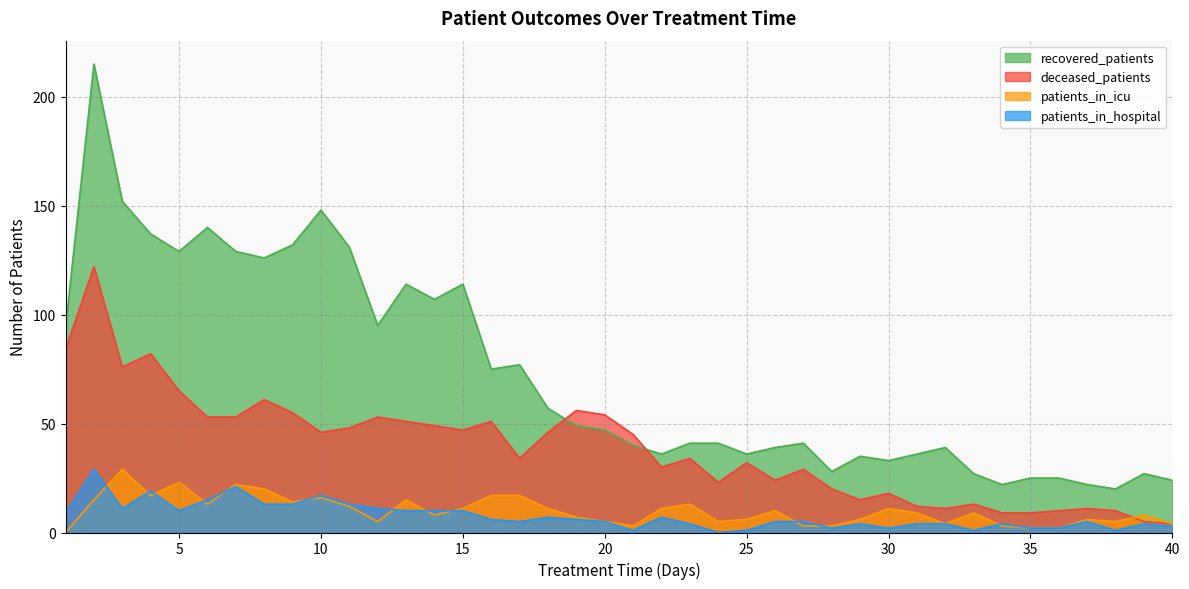

Is the value of deceased_patients at 34 greater than the value of recovered_patients at 24?

No